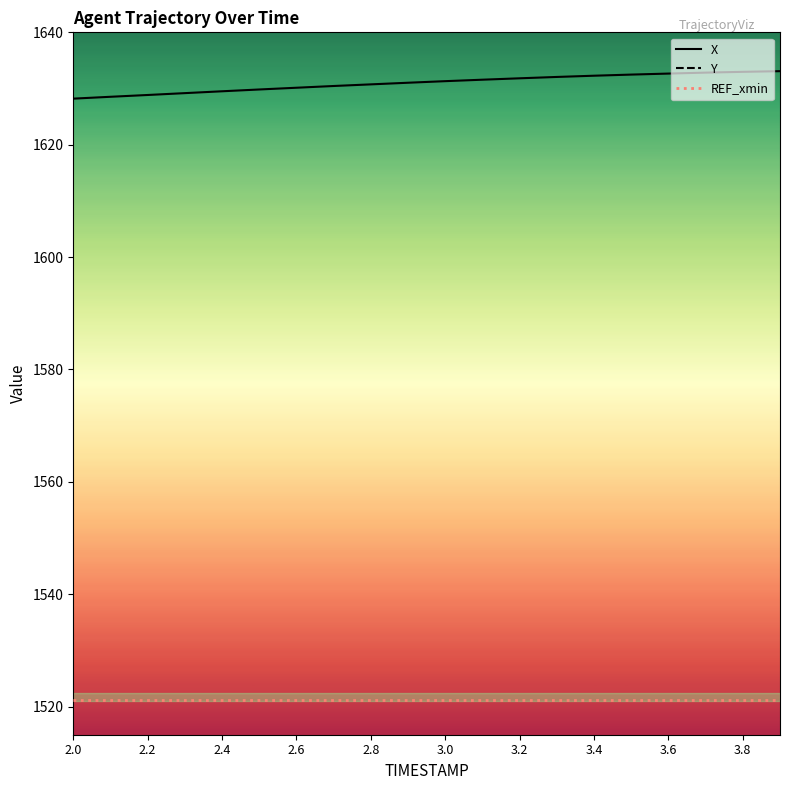

At which category is the sum across all series the highest?

2.0